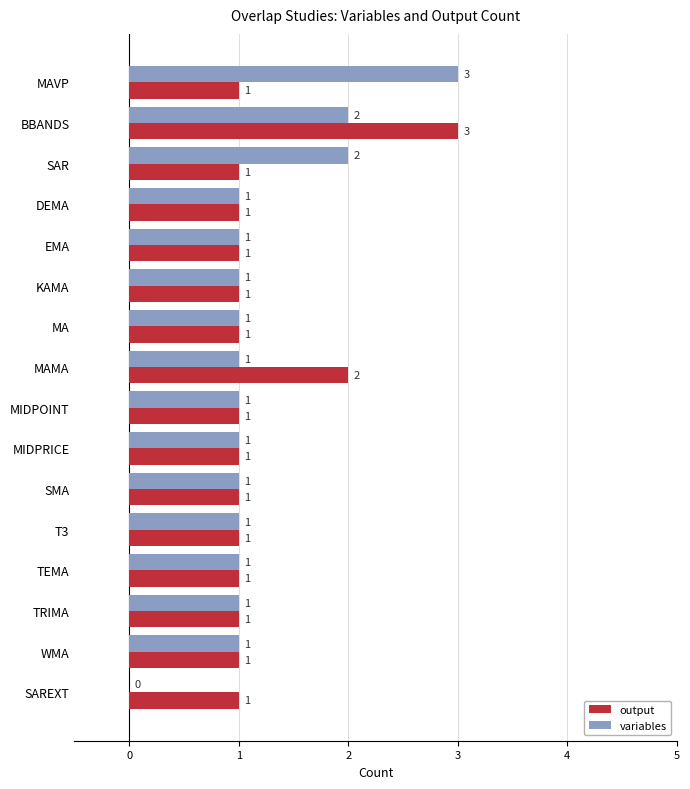

How many variables values are between 1 and 2?

14